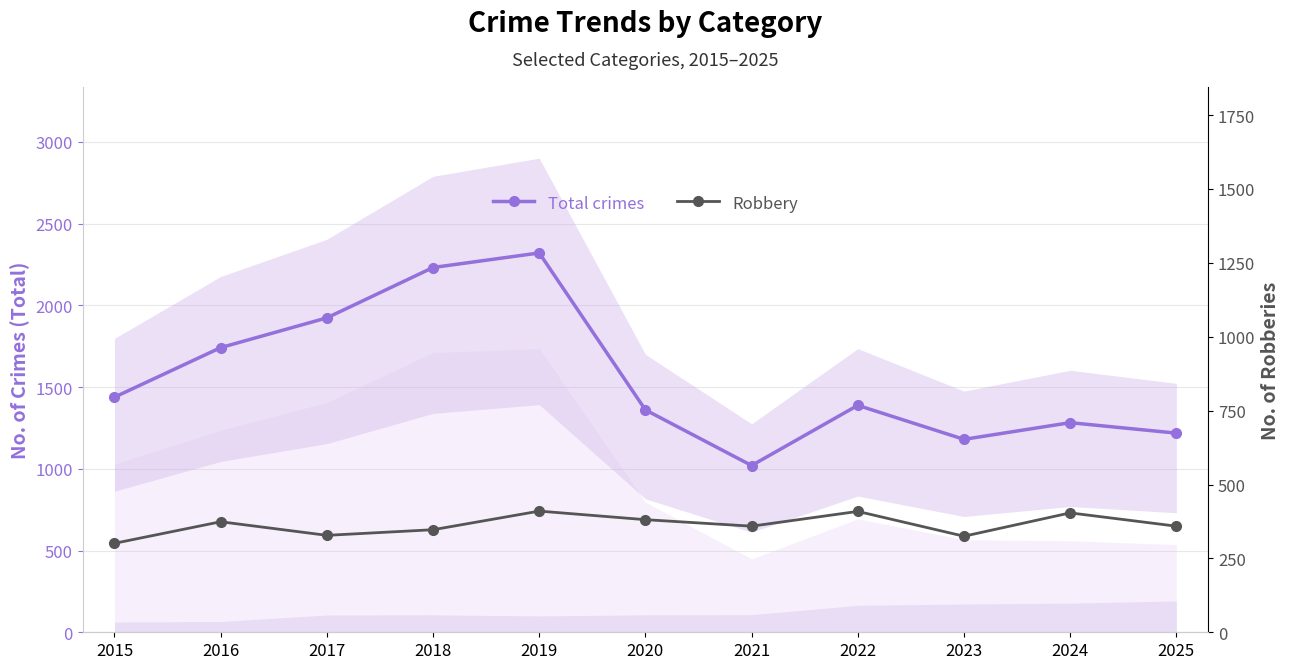

Where is the first local maximum for Total crimes?

2019